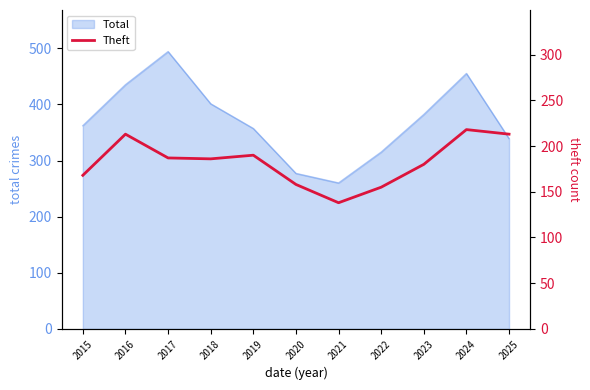

What is the smallest value displayed?

138